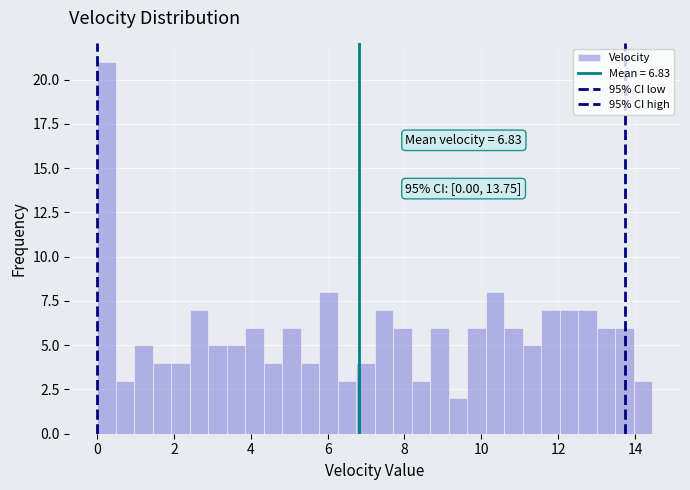

Read against the x-axis, roughly where is the centre of the tallest bar?

0.2